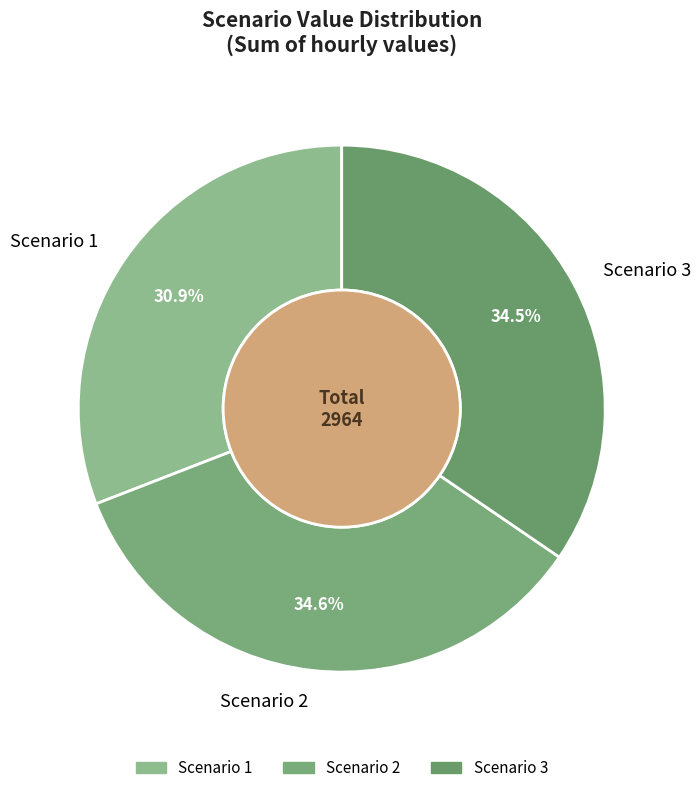

Does Scenario 1 represent more than half of the total?

No